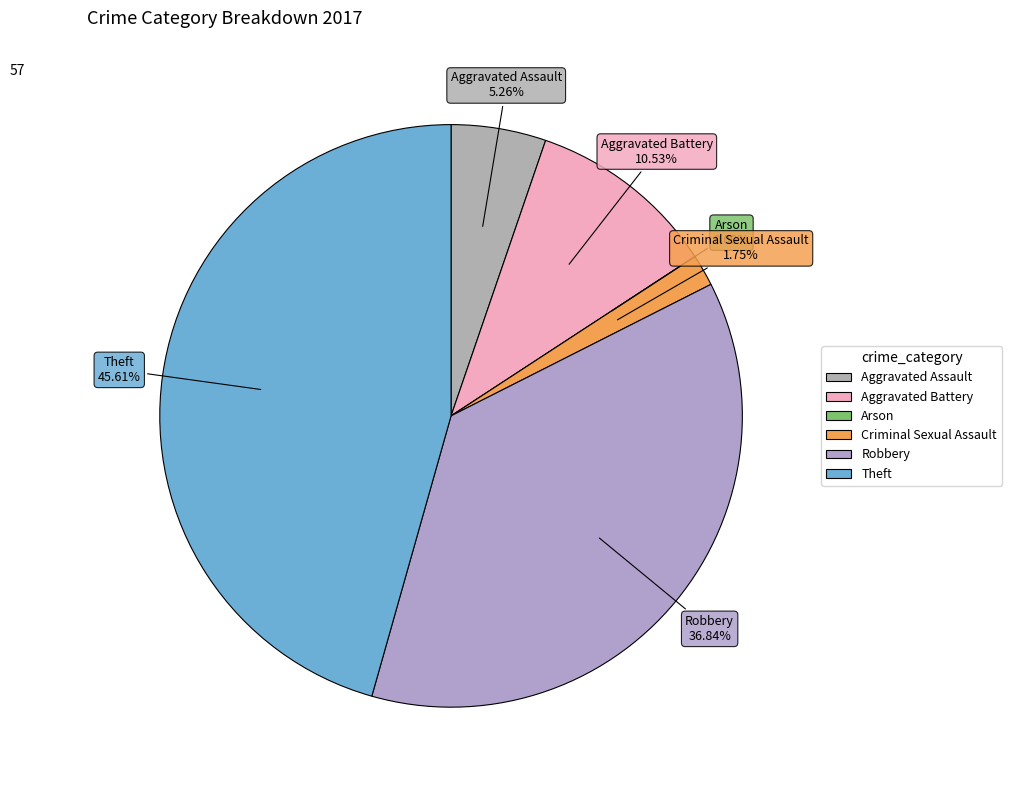

Is it true that Arson is 1% of the pie?

False